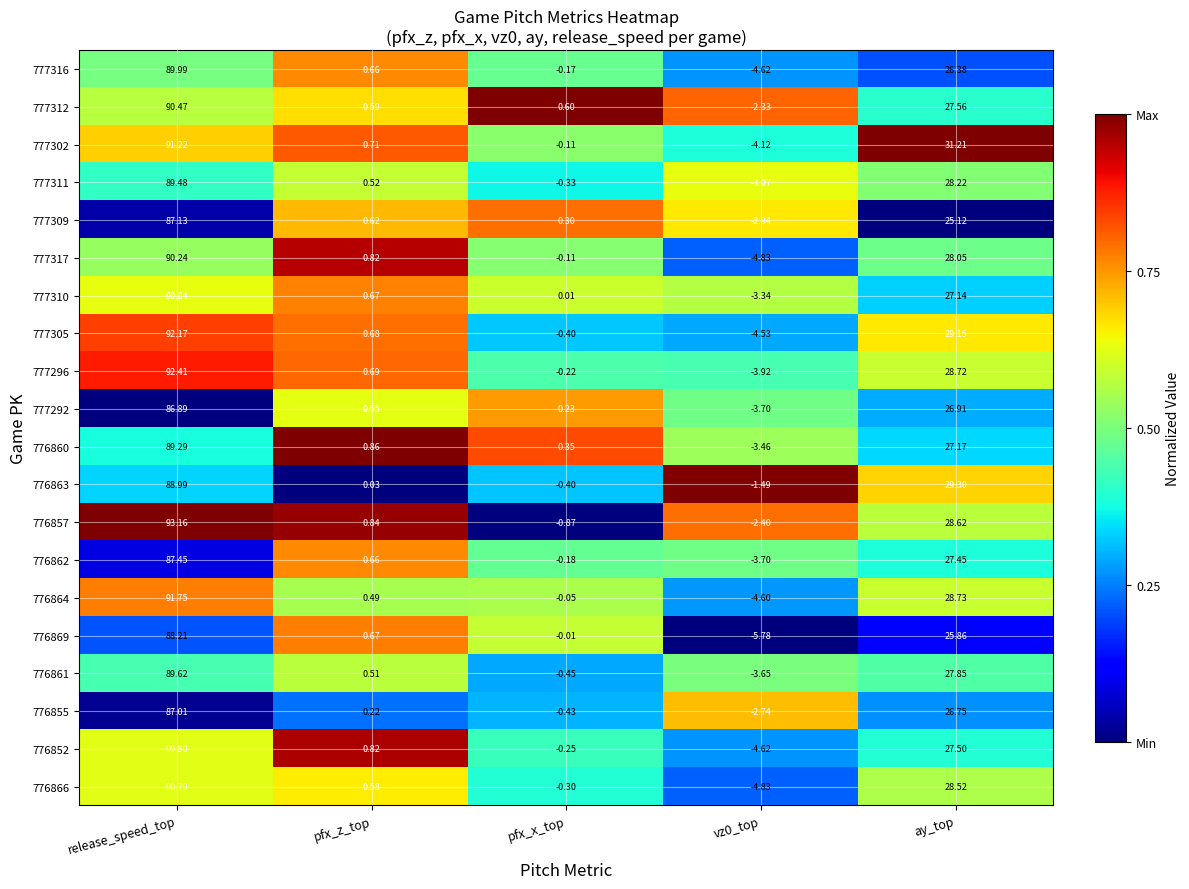

Is the value of 776861 at ay_top greater than the value of 777316 at ay_top?

Yes